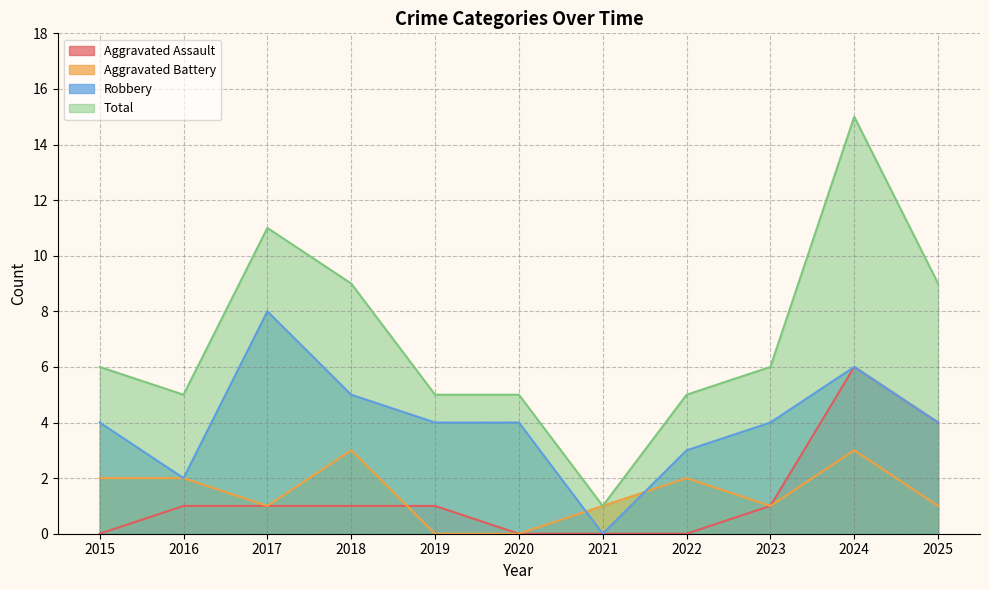

At 2017, list the series in order from largest to smallest.

Total, Robbery, Aggravated Assault, Aggravated Battery